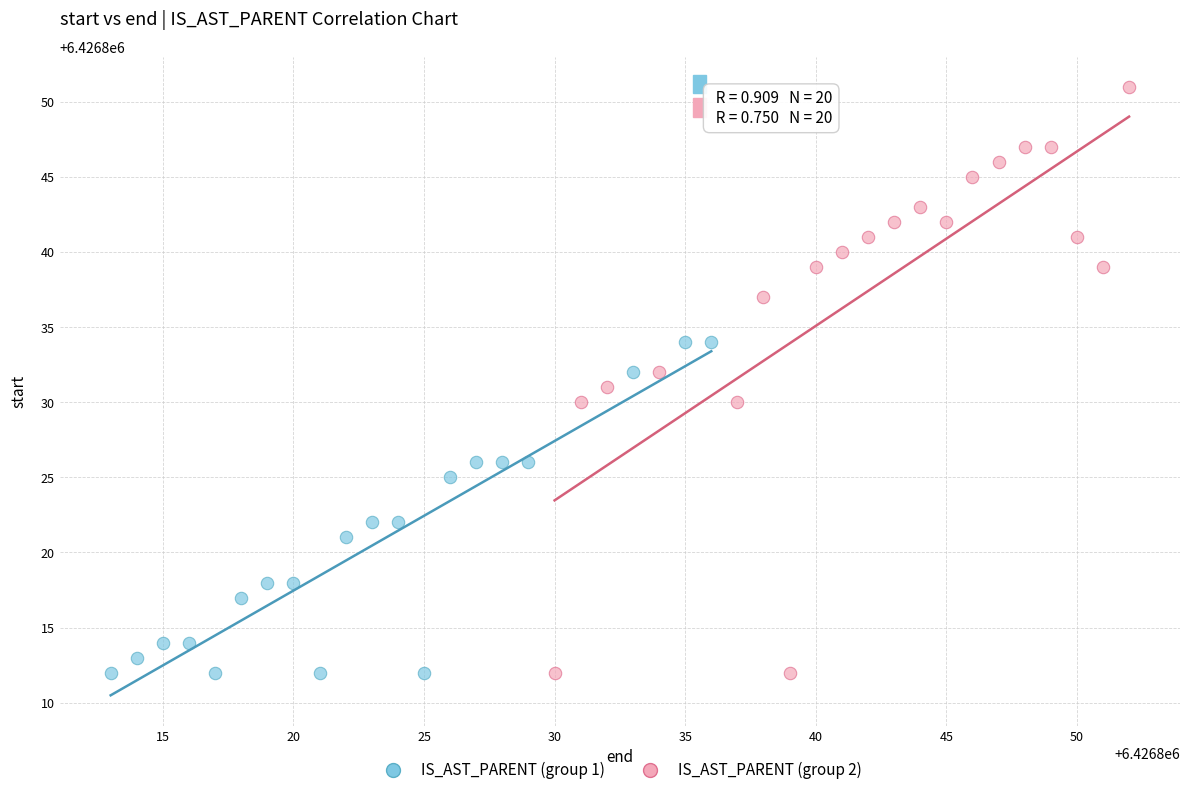

Which series contains the highest Y value?

IS_AST_PARENT (group 2)